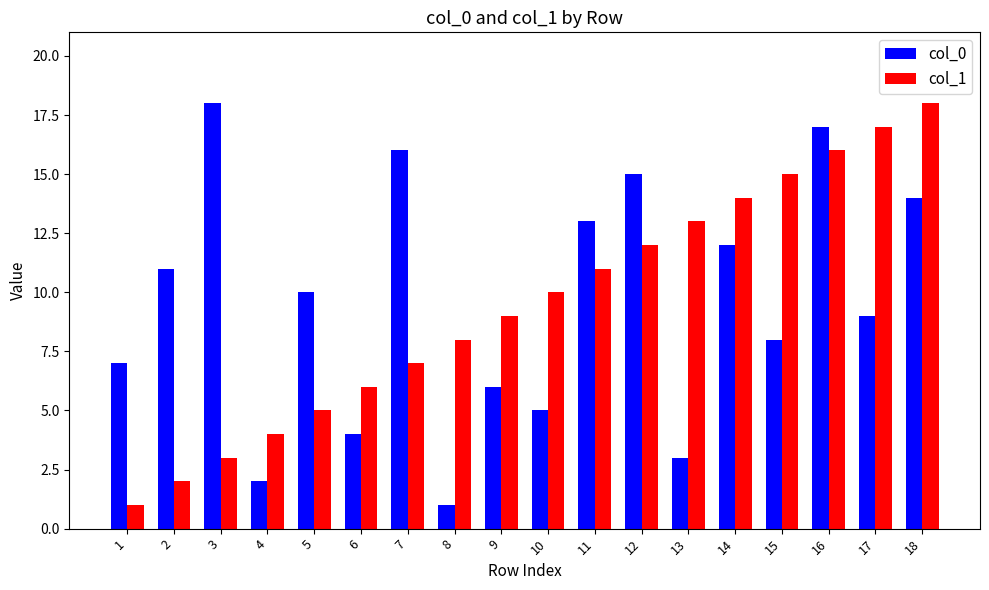

At which category is the sum across all series the highest?

16